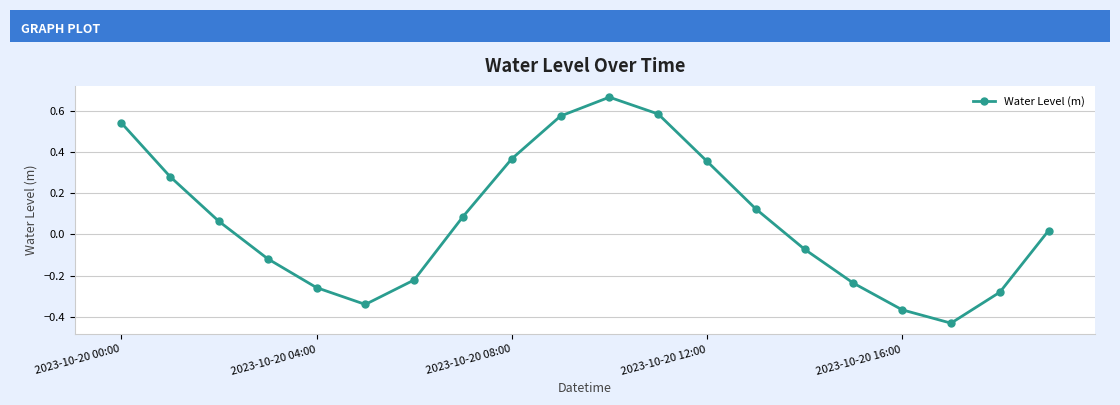

True or false: the data has more than 0 interior local peaks.

True